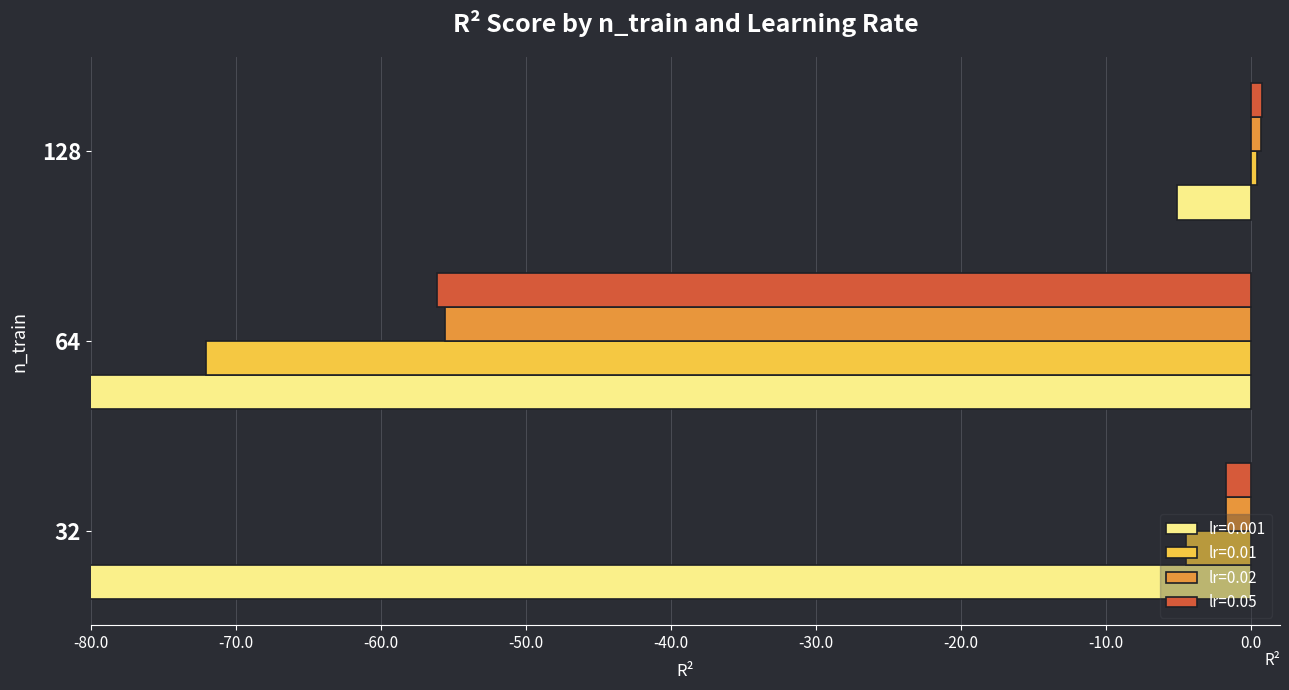

At which category is the sum across all series the highest?

128